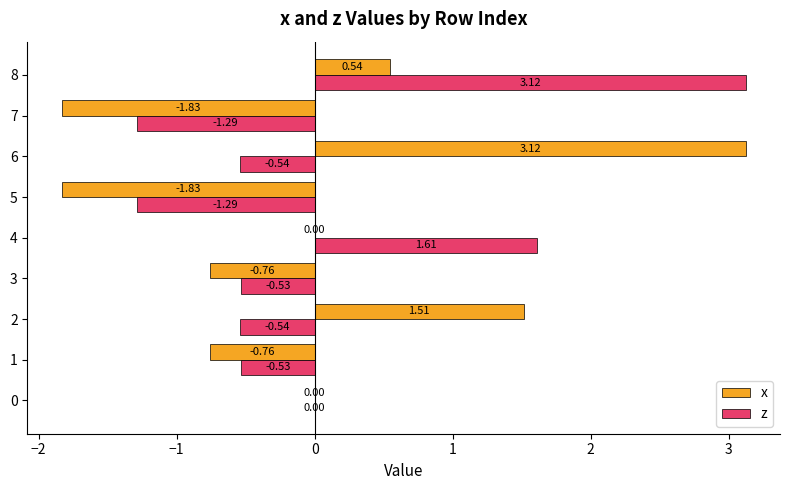

At which category is the sum across all series the highest?

8